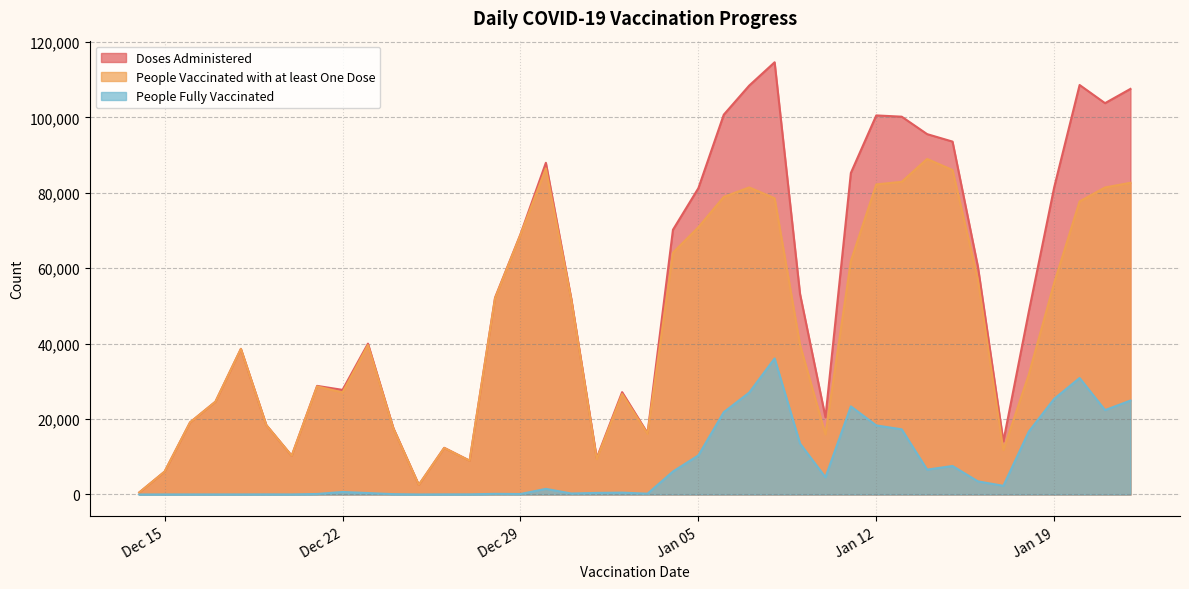

What is the value of the People Vaccinated with at least One Dose point at the 9th from the left?

27071